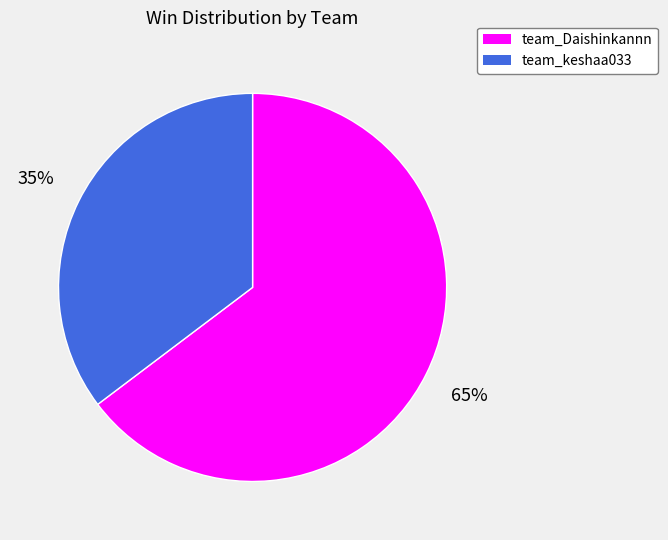

The team_keshaa033 slice represents 35% of the pie. True or false?

True